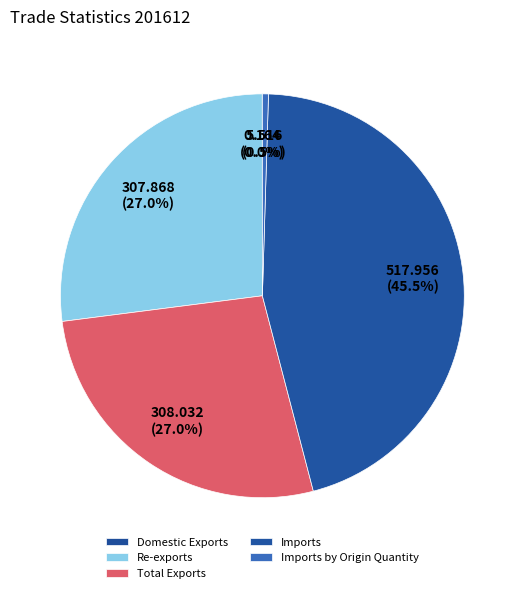

What is the change in value from Total Exports to Imports by Origin Quantity?

-302.5